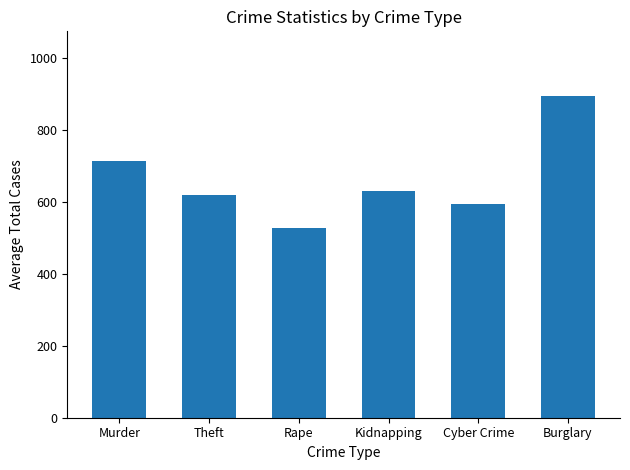

The chart shows a value of 713.3 at Murder. True or false?

True